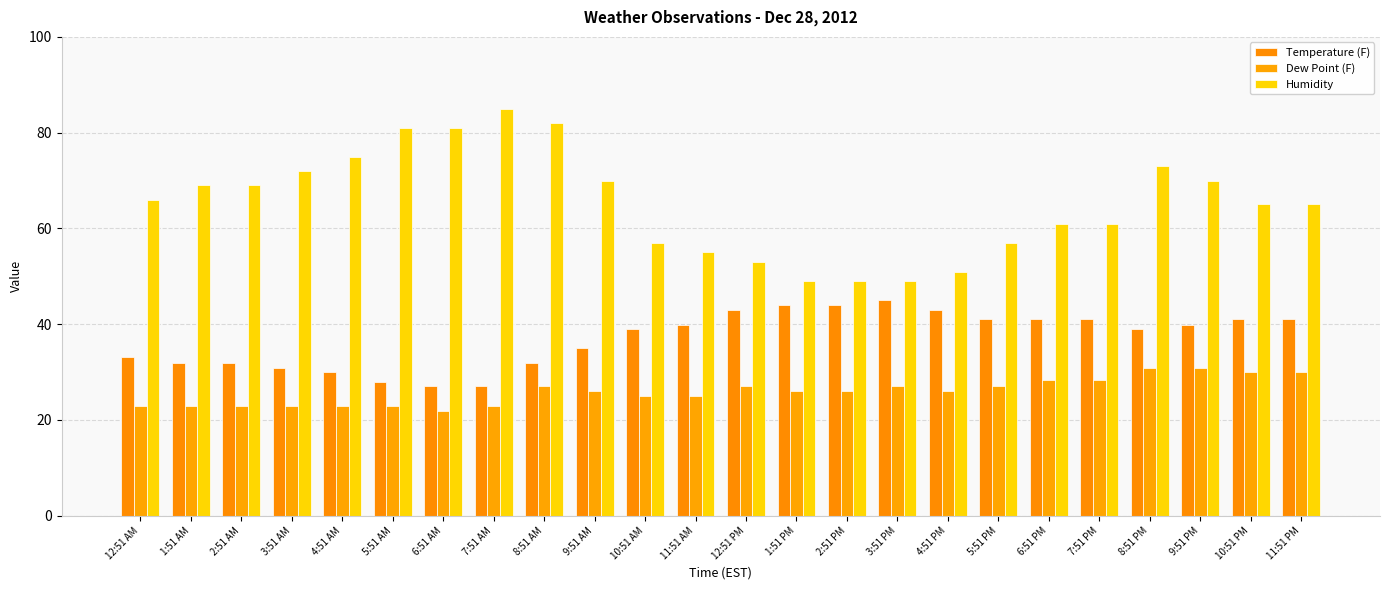

Which category has the lowest value in the Dew Point (F) series?

6:51 AM